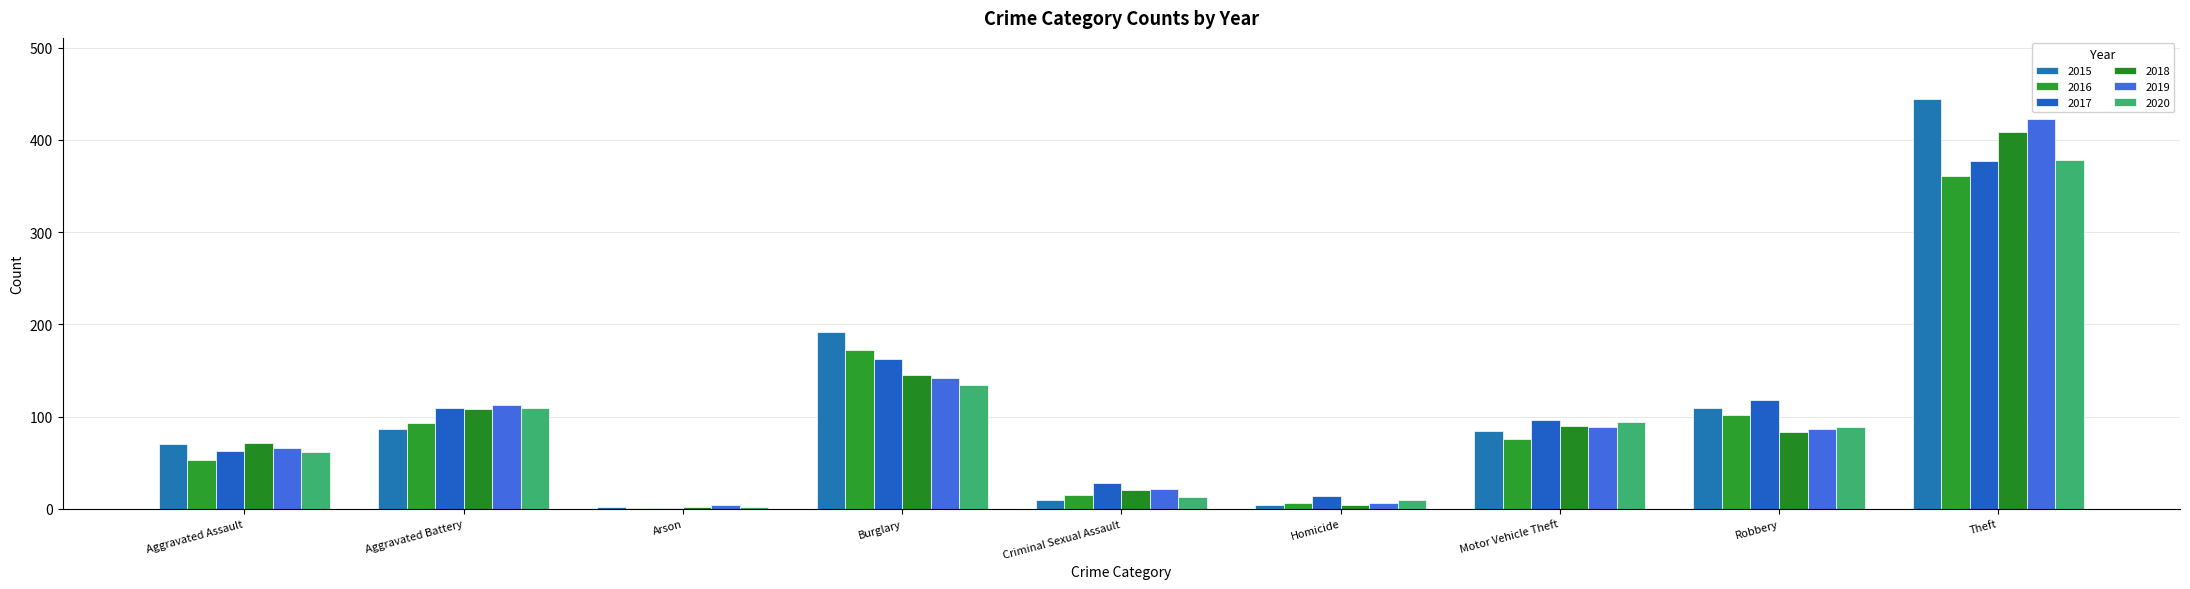

How many data points does each series have?

9